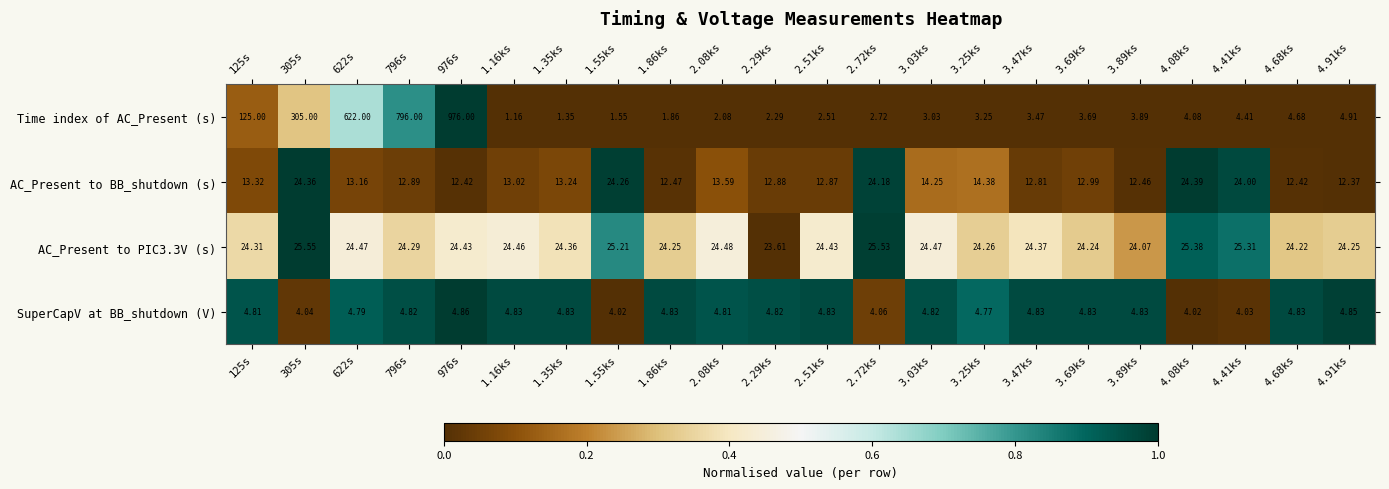

Which series has the widest spread of values?

Time index of AC_Present (s)